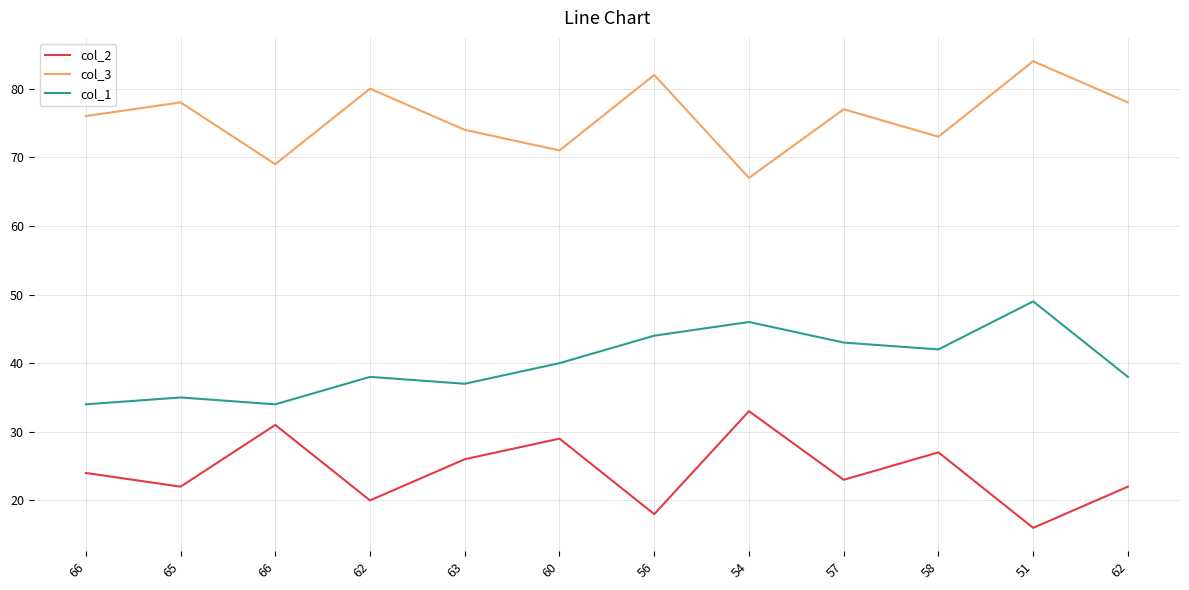

At which category does col_2 reach its first local peak?

66